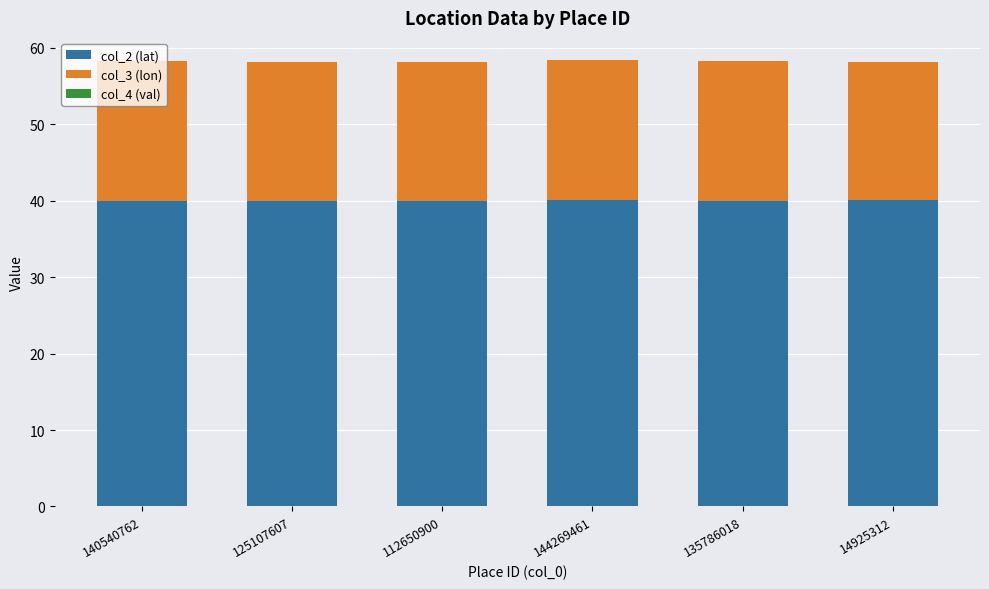

The col_2 (lat) series shows 40.0 at 125107607. True or false?

True